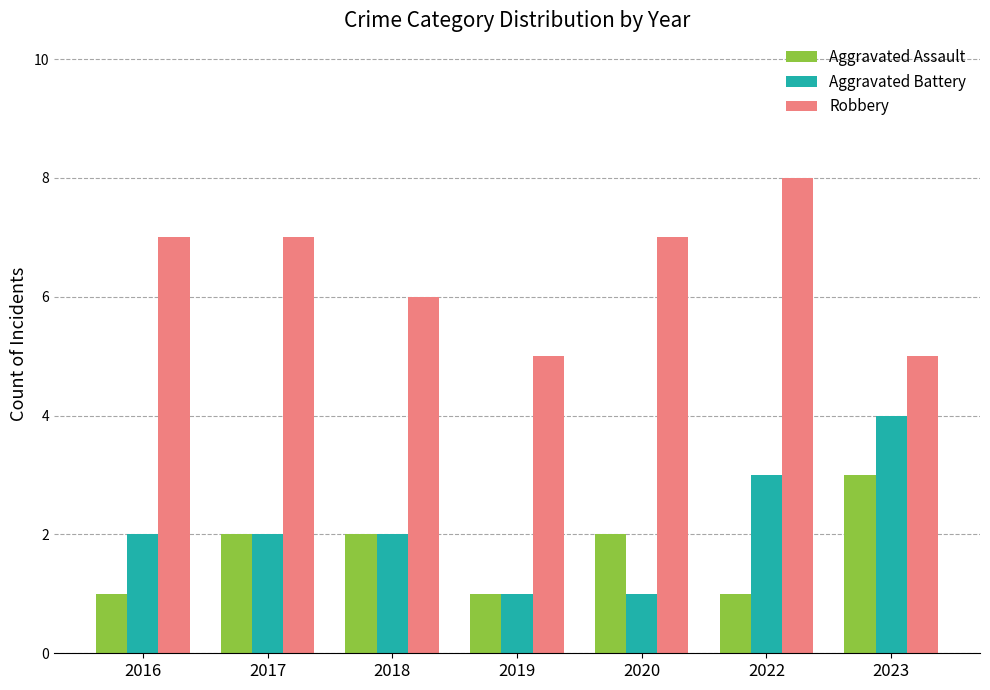

What is the average value of the Robbery series?

6